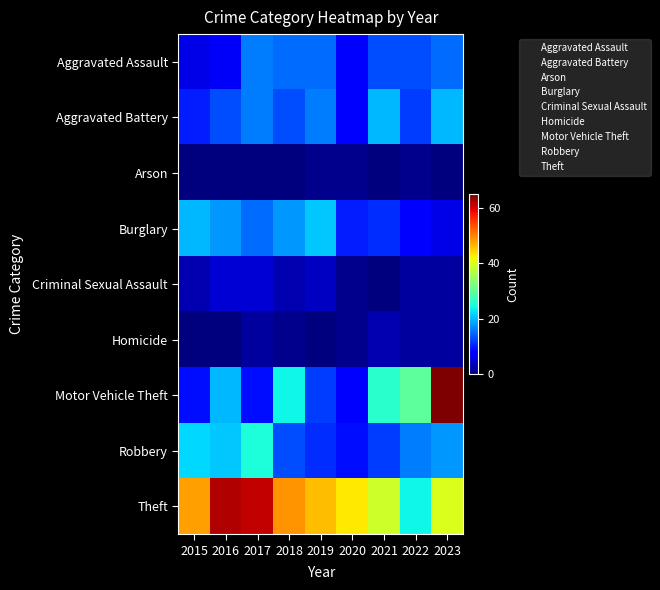

At which category does the chart reach its minimum across all series?

2015